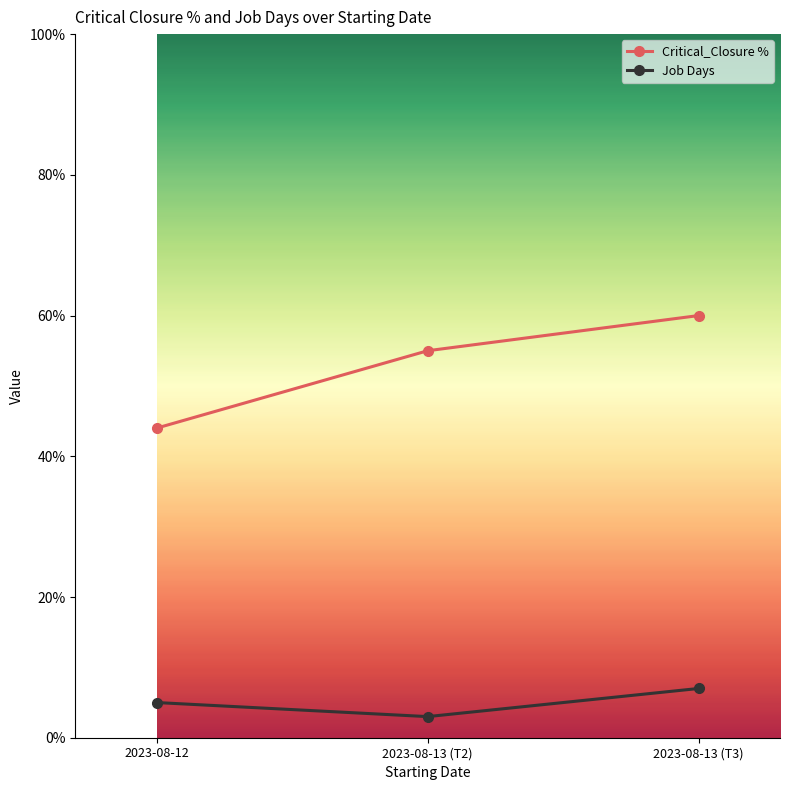

How many data points does each series have?

3